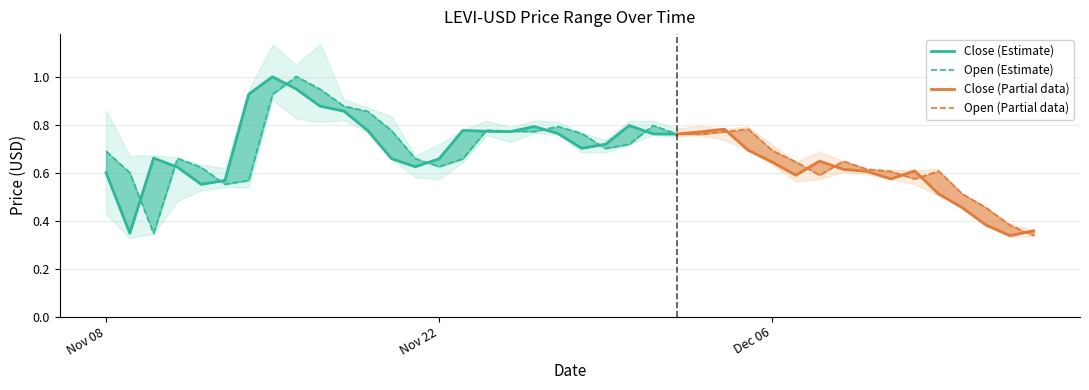

What is the difference between the highest and lowest values at 8?

0.2